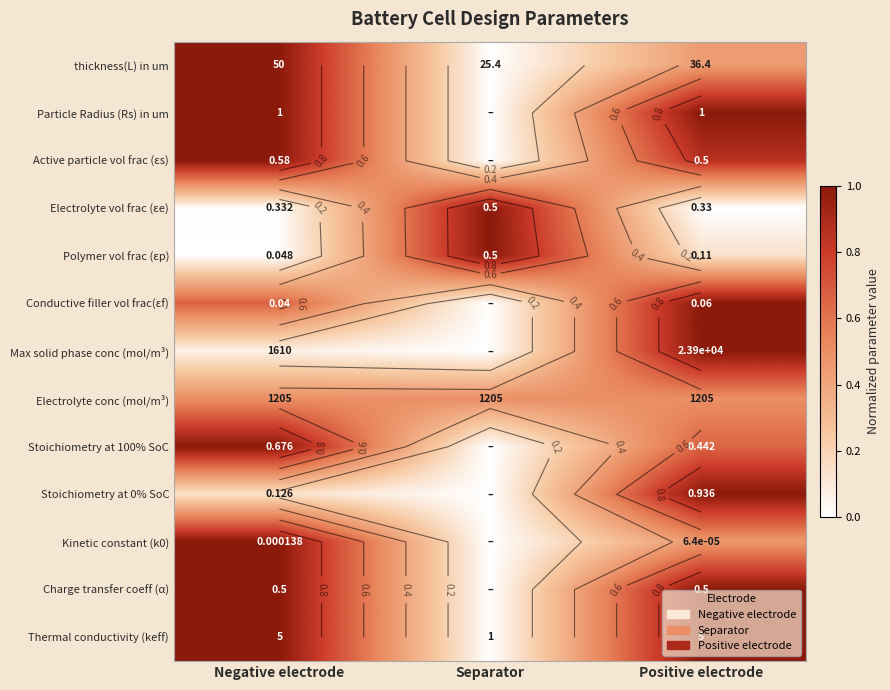

What is the greatest value displayed?

1.0